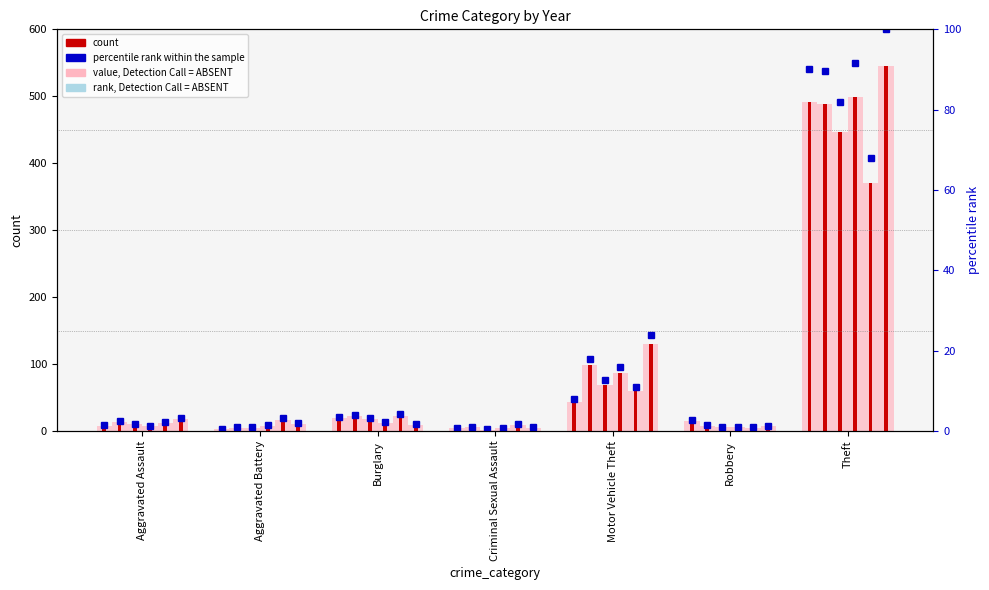

List the labels in order of value, smallest first.

Aggravated Battery, Criminal Sexual Assault, Aggravated Assault, Robbery, Burglary, Motor Vehicle Theft, Theft